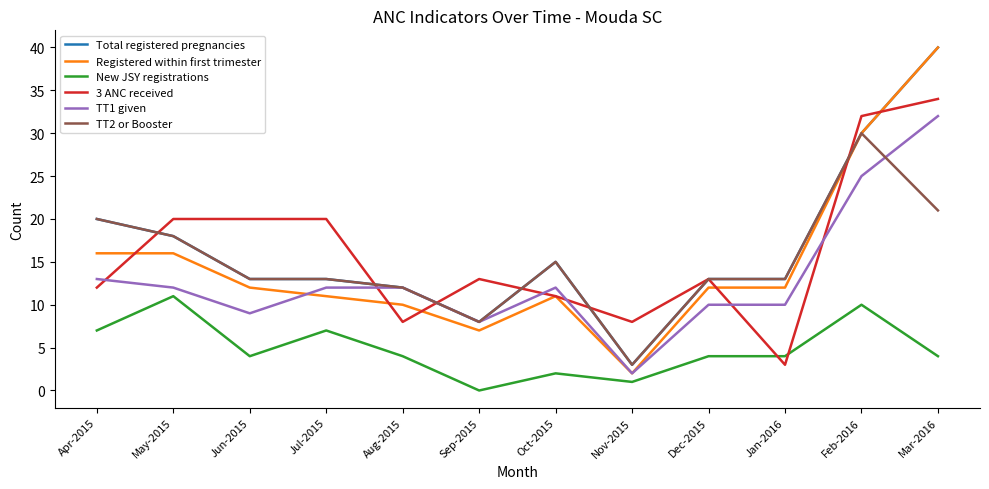

Is the value of 3 ANC received at Feb-2016 greater than the value of New JSY registrations at Apr-2015?

Yes